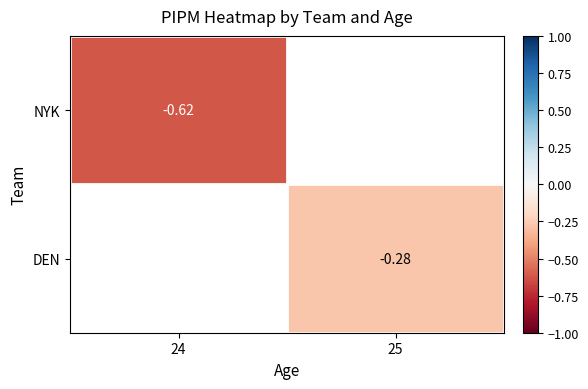

Between 25 and 24, which is larger?

24